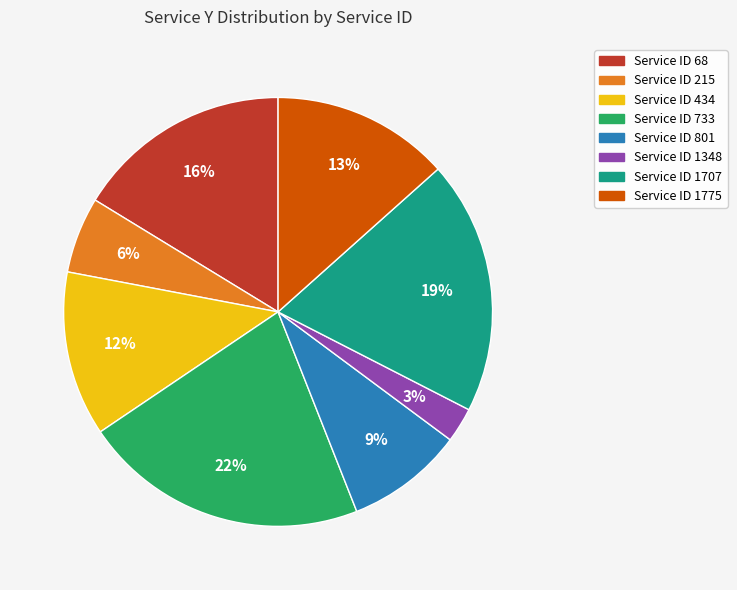

Is there a majority slice in this chart?

No